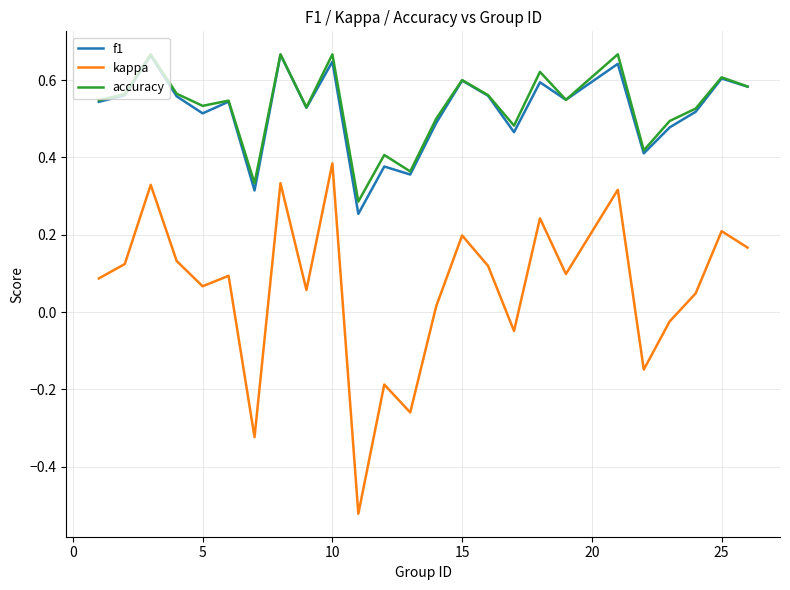

Which series has the largest range (max minus min)?

kappa